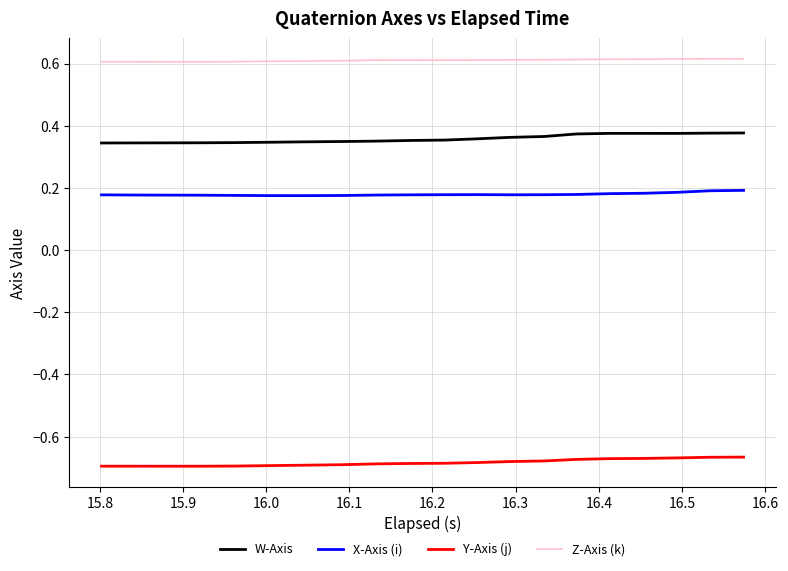

Rank the series by their maximum value, from lowest to highest.

Y-Axis (j), X-Axis (i), W-Axis, Z-Axis (k)